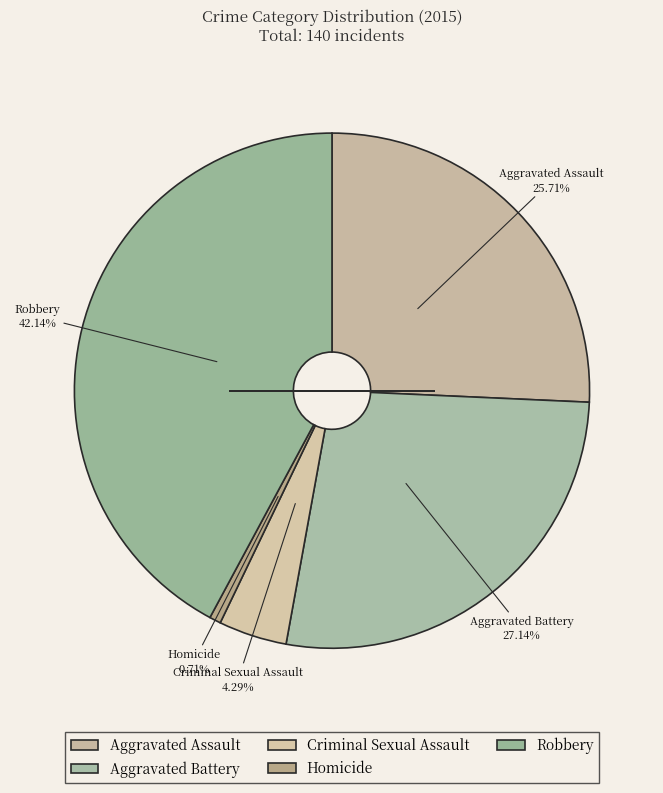

Count the number of slices in the pie.

5